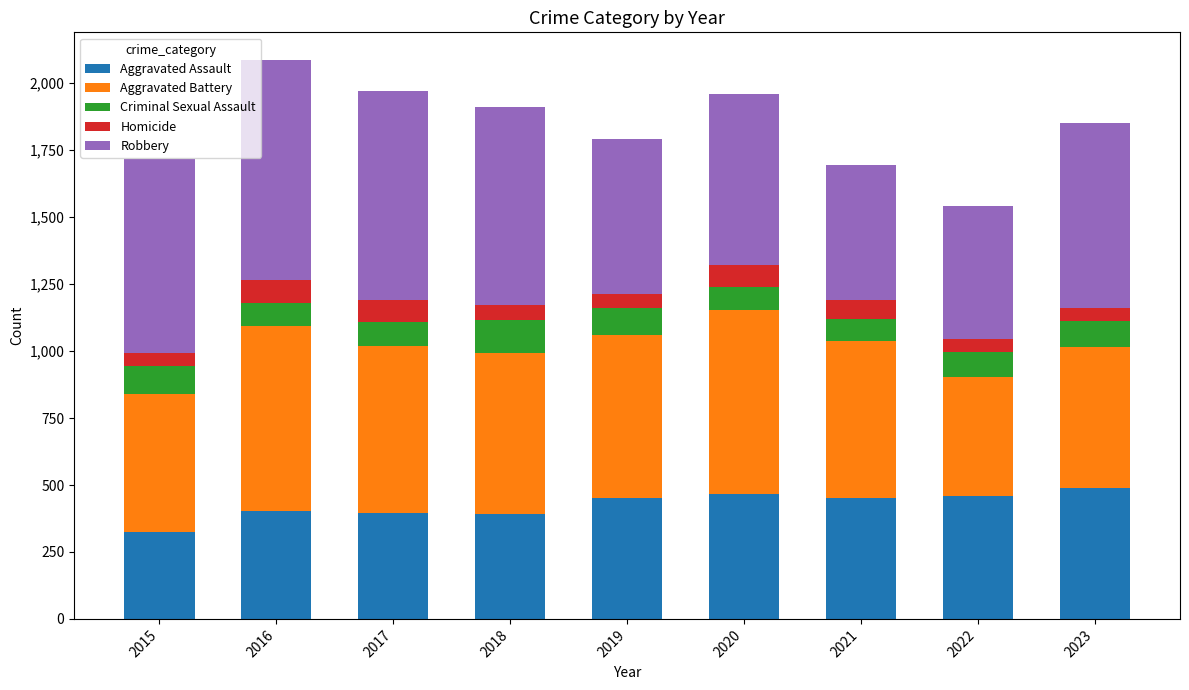

What is the total value across all series at 2023?

1851